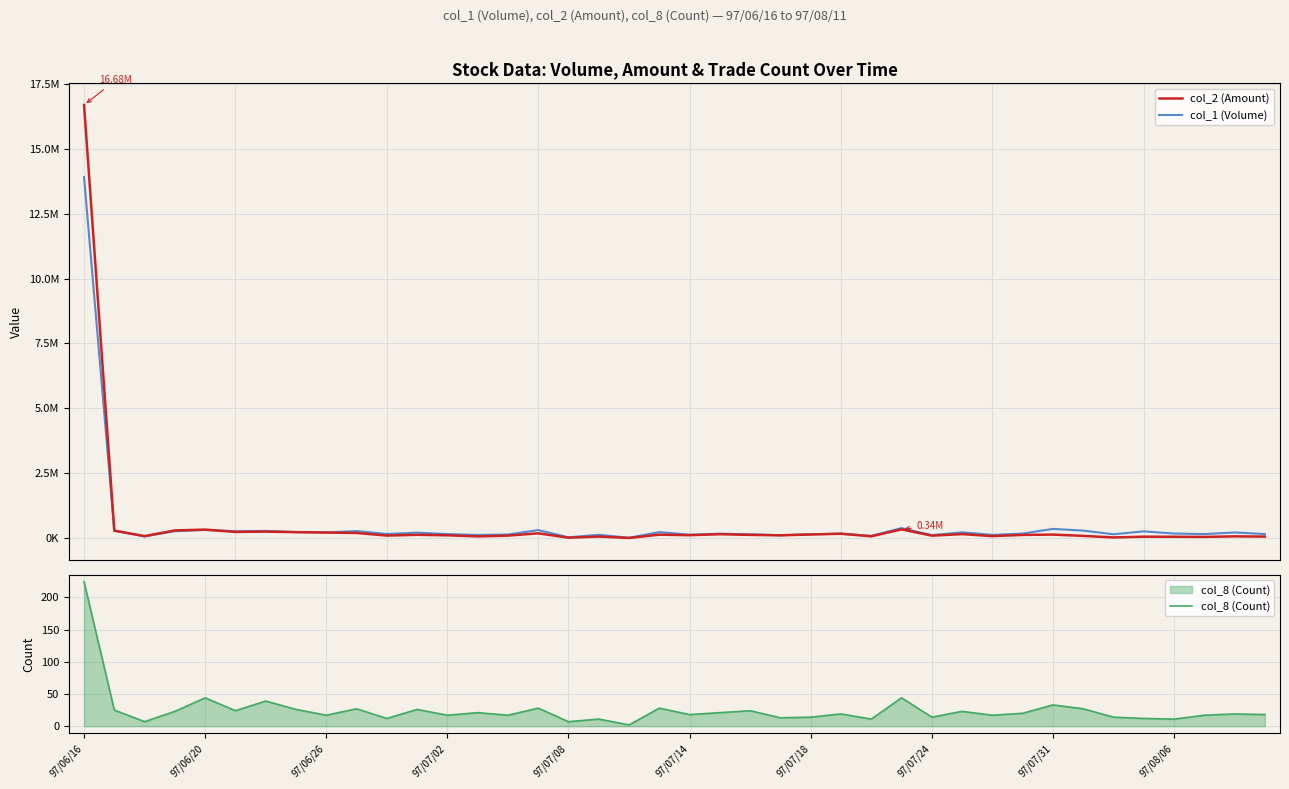

At which label does col_8 (Count) reach its peak?

97/06/16